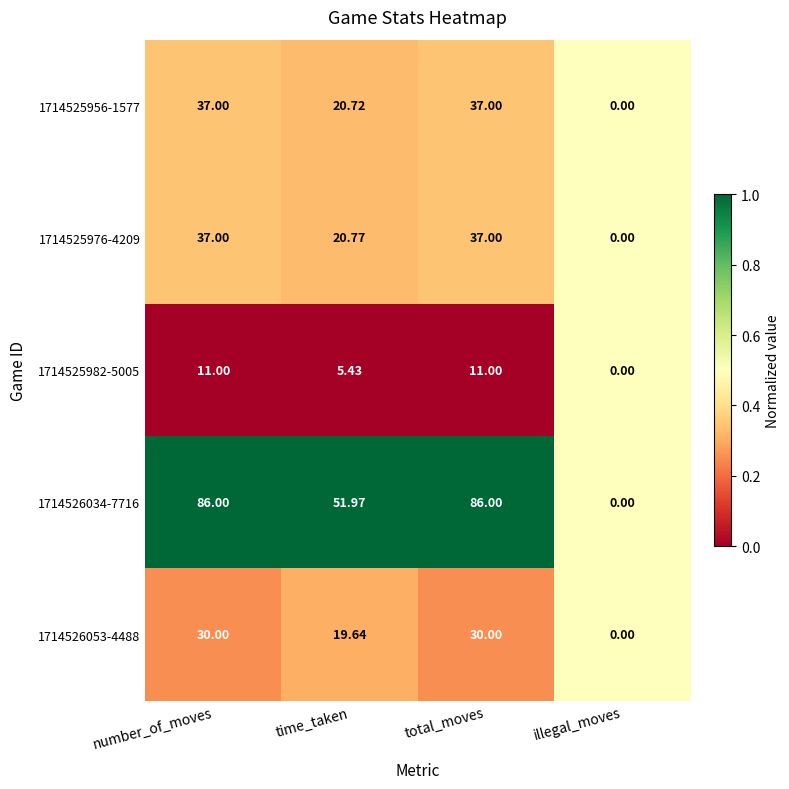

Which series has the largest range (max minus min)?

1714526034-7716